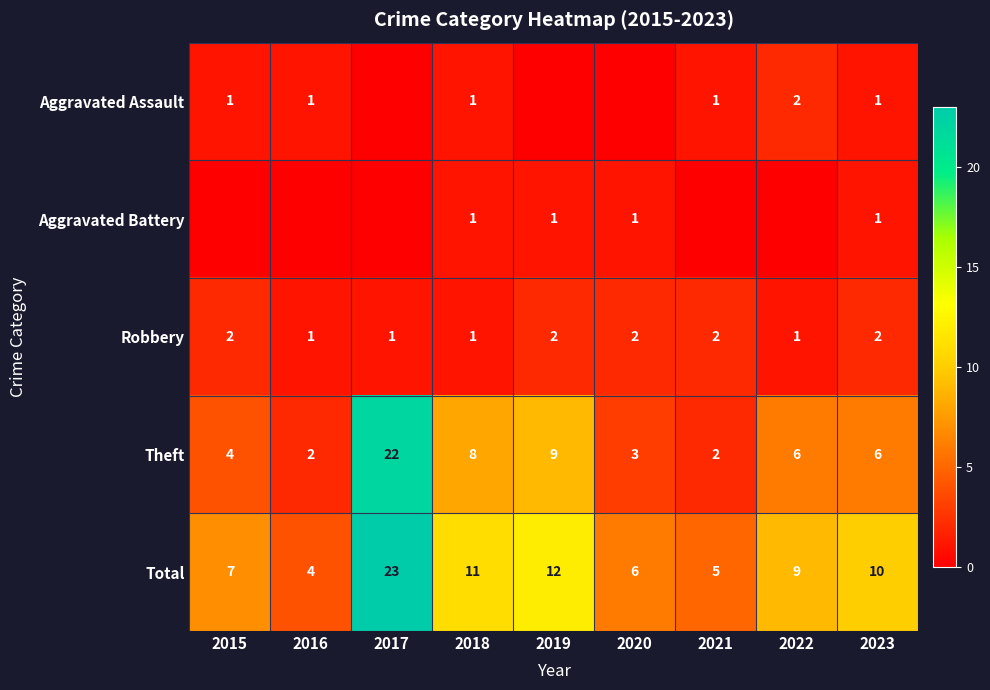

What is the difference between the highest and lowest values at 2023?

9